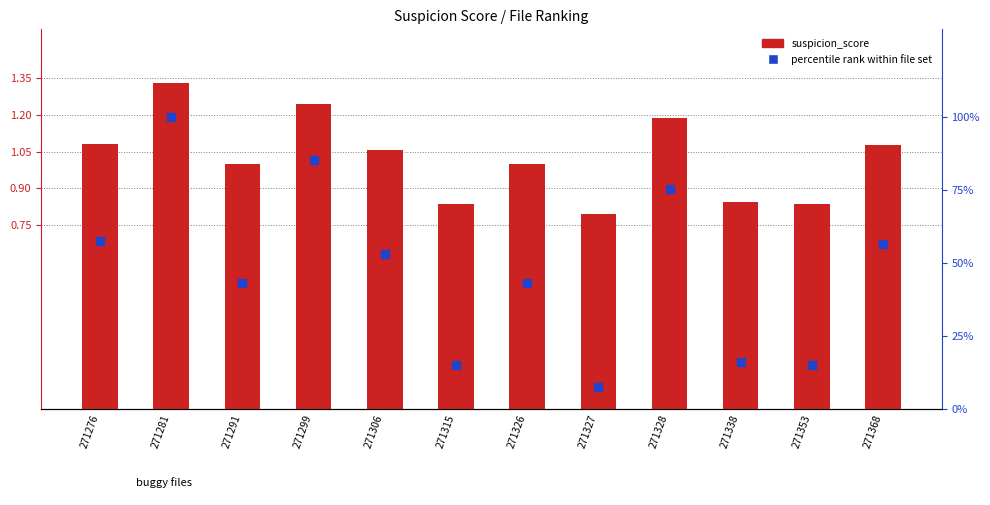

Which series has the largest total across all categories?

percentile rank within file set